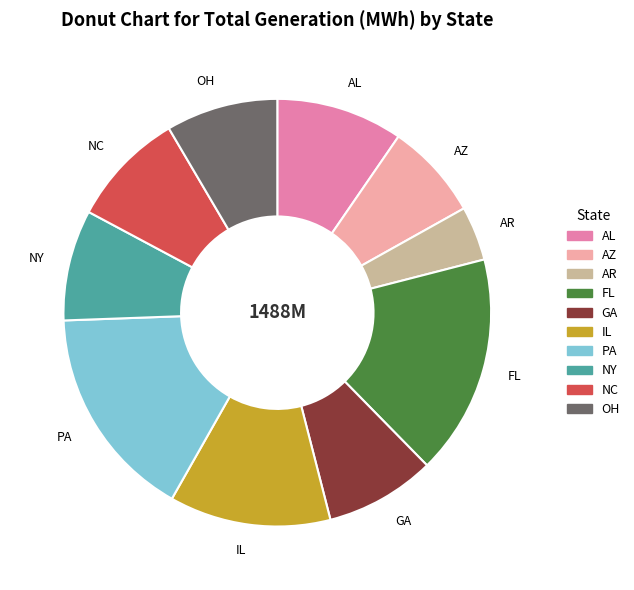

Combined, do OH and IL account for over 50%?

No